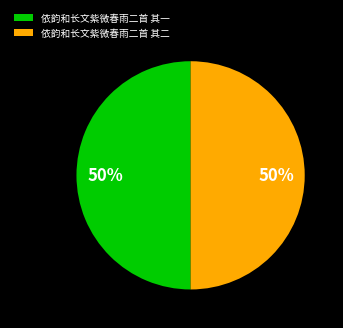

How many slices are in this pie chart?

2